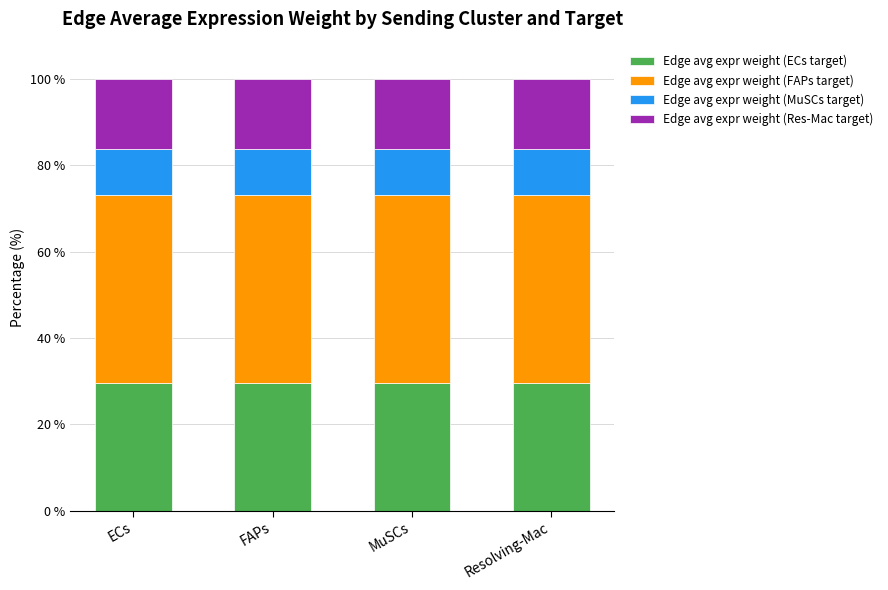

What is the highest value of the Edge avg expr weight (ECs target) series?

29.4